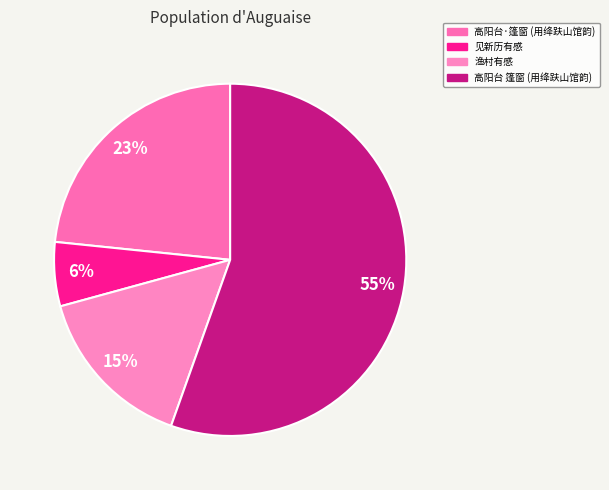

How many slices are in this pie chart?

4